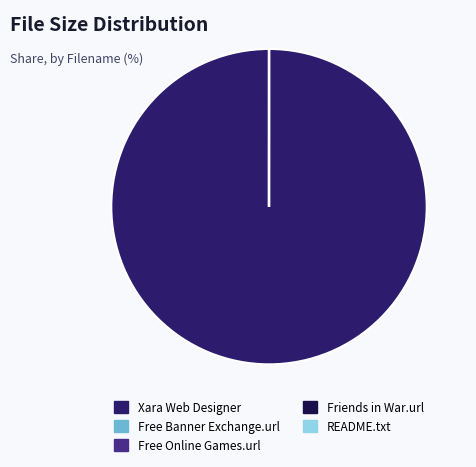

Which slice is the largest?

Xara Web Designer